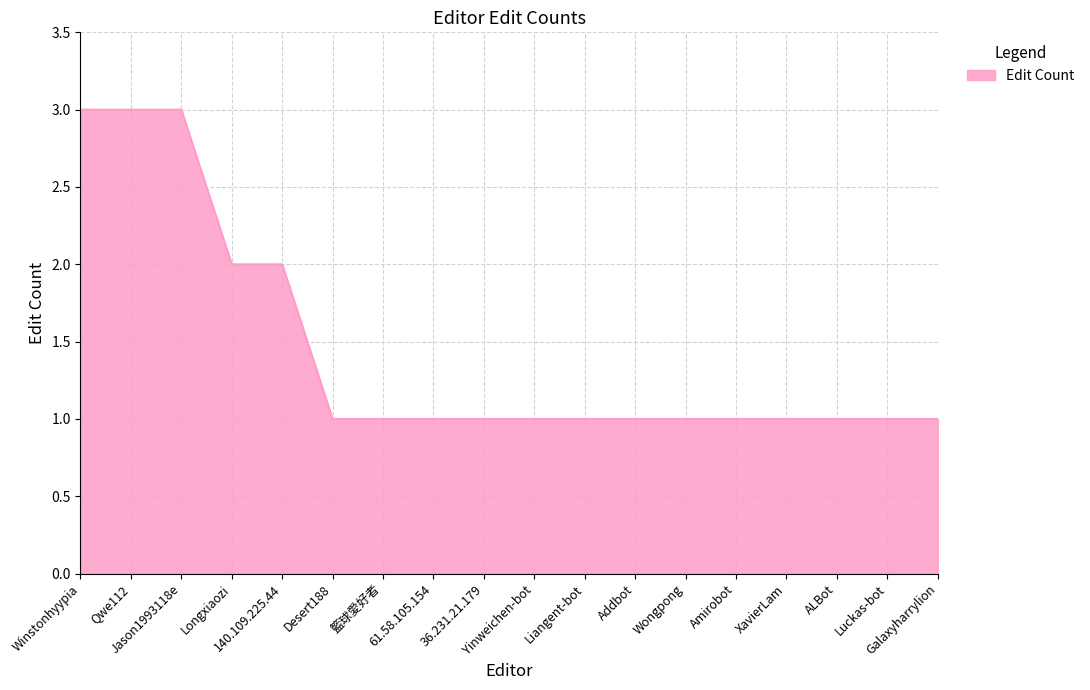

What is the greatest value displayed?

3